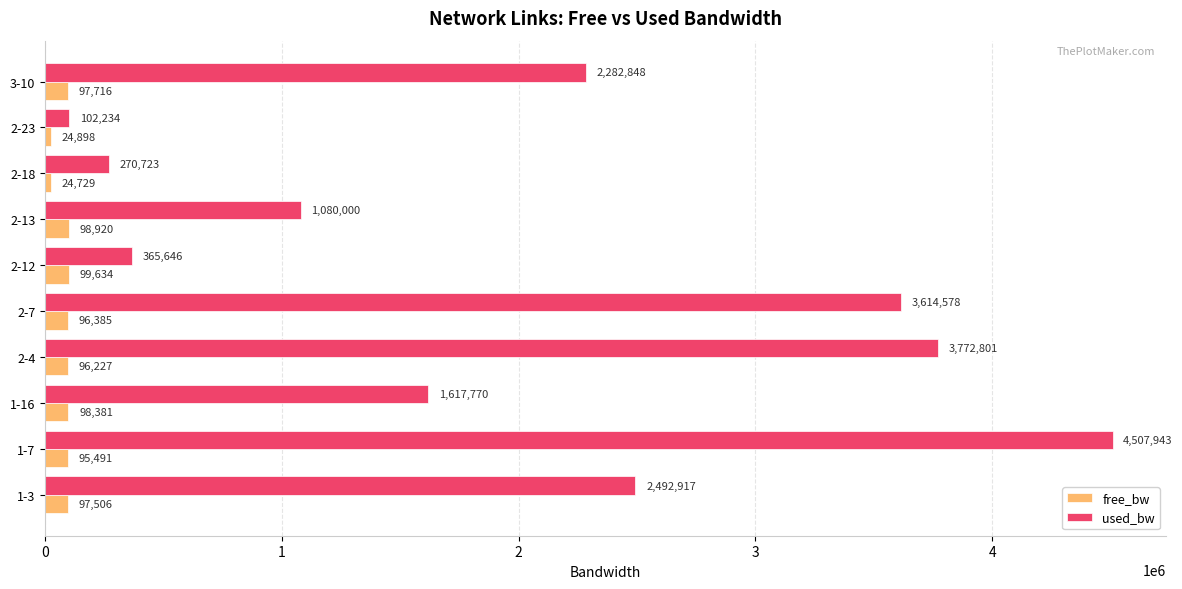

Which label corresponds to the largest value in the chart?

1-7